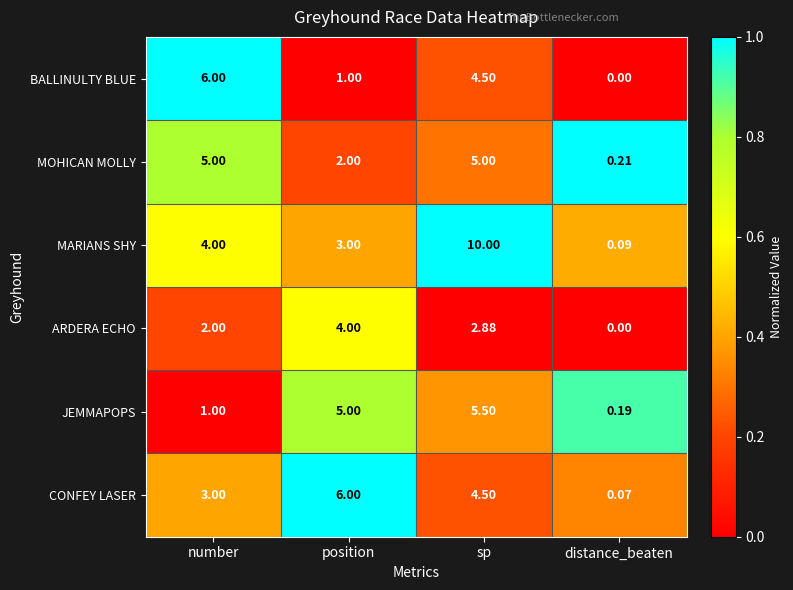

Which label corresponds to the smallest value in the chart?

distance_beaten